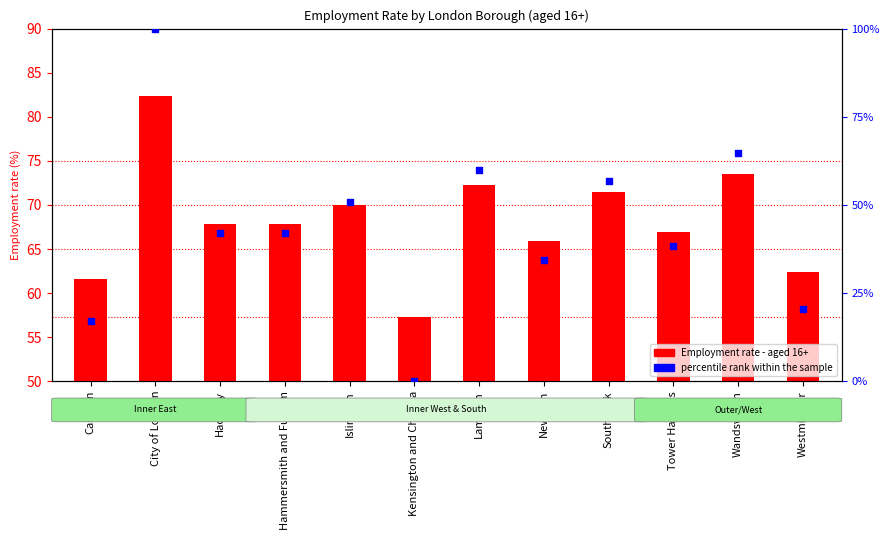

Is the value of Employment rate - aged 16+ at City of London greater than the value of percentile rank within the sample at Newham?

Yes